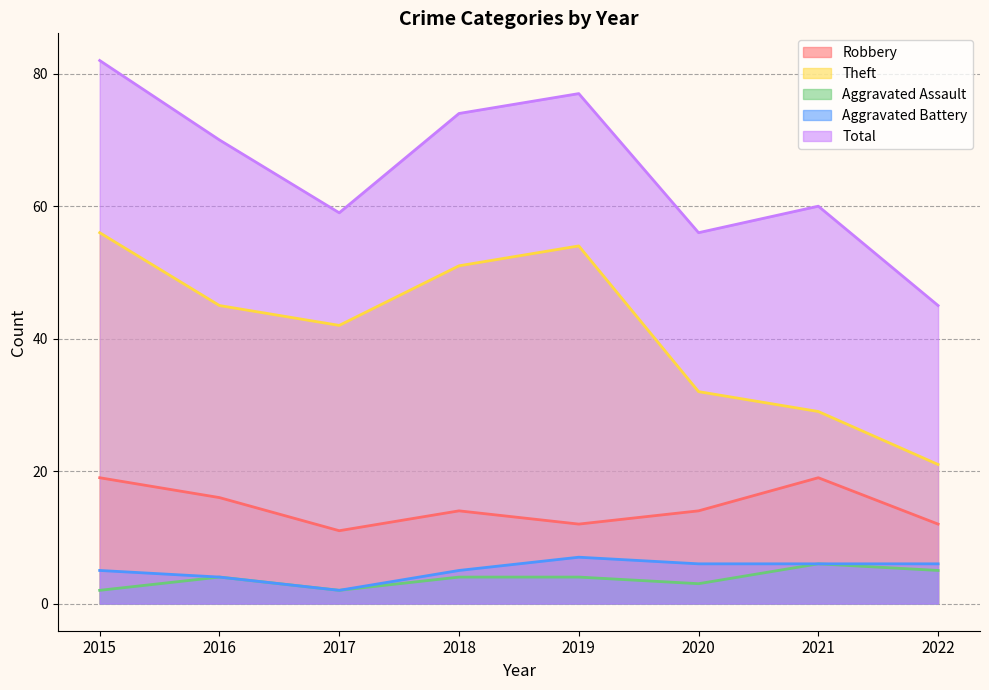

Does the chart display data point markers on the line(s)?

No